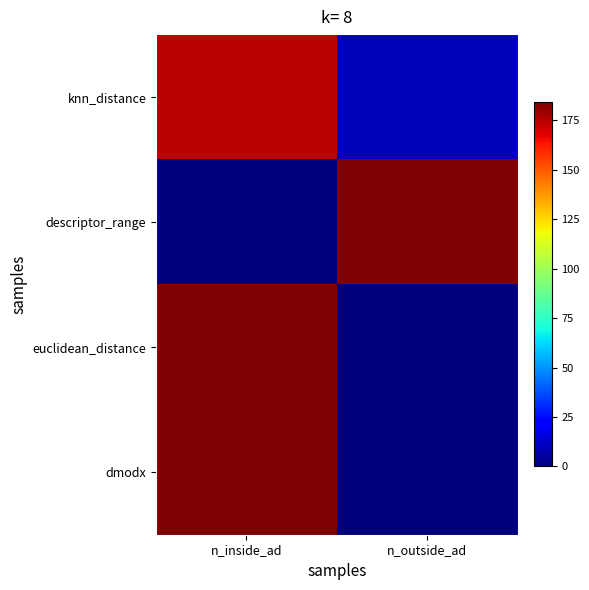

Is it true that euclidean_distance equals 0 at n_outside_ad?

True